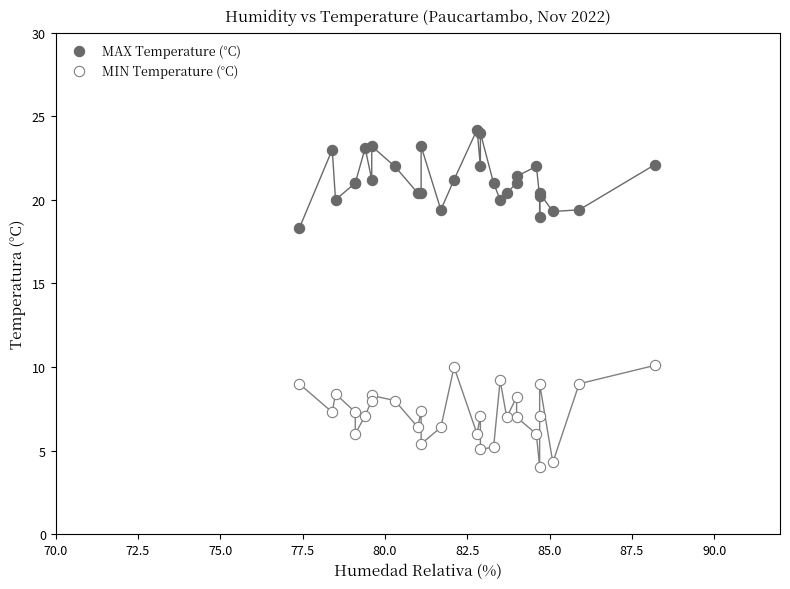

Which series contains the lowest Y value?

MIN Temperature (°C)